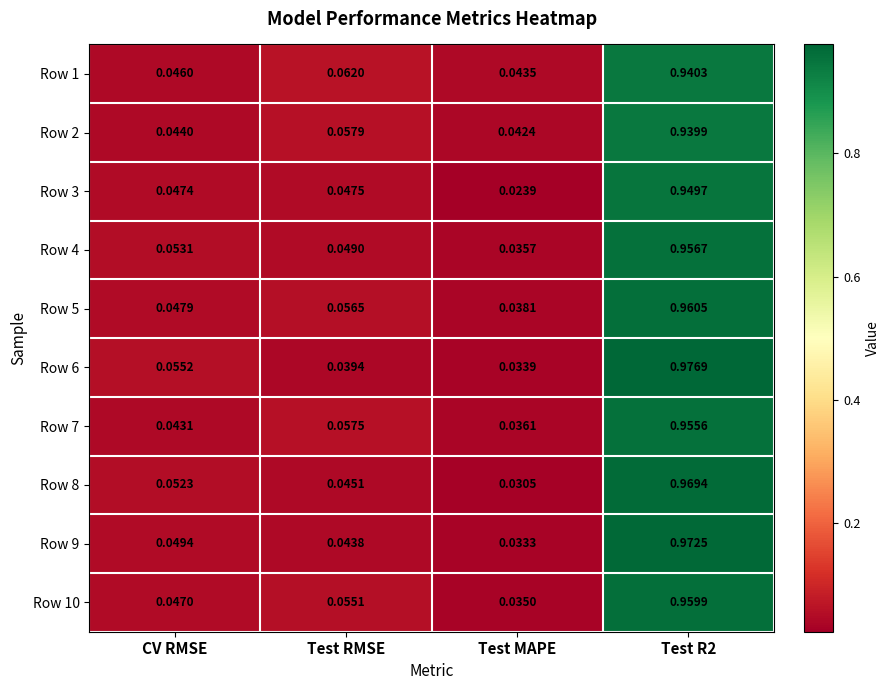

Which category has the lowest value across all series?

Test MAPE